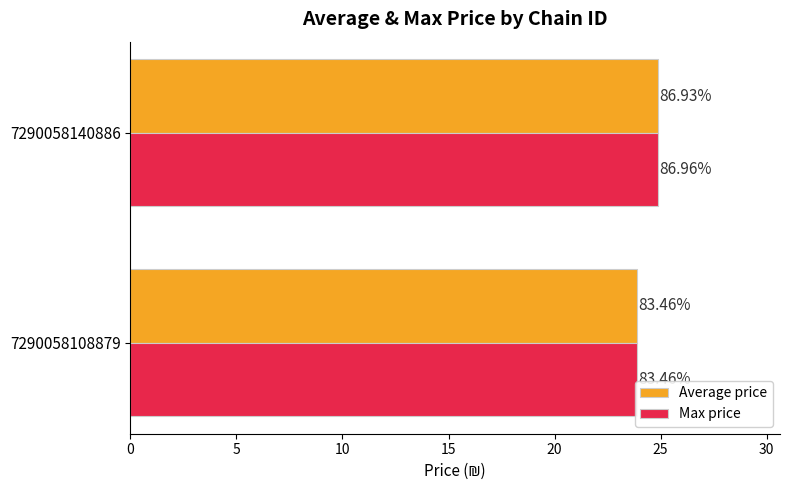

What are all the series names shown in the legend?

Average price, Max price